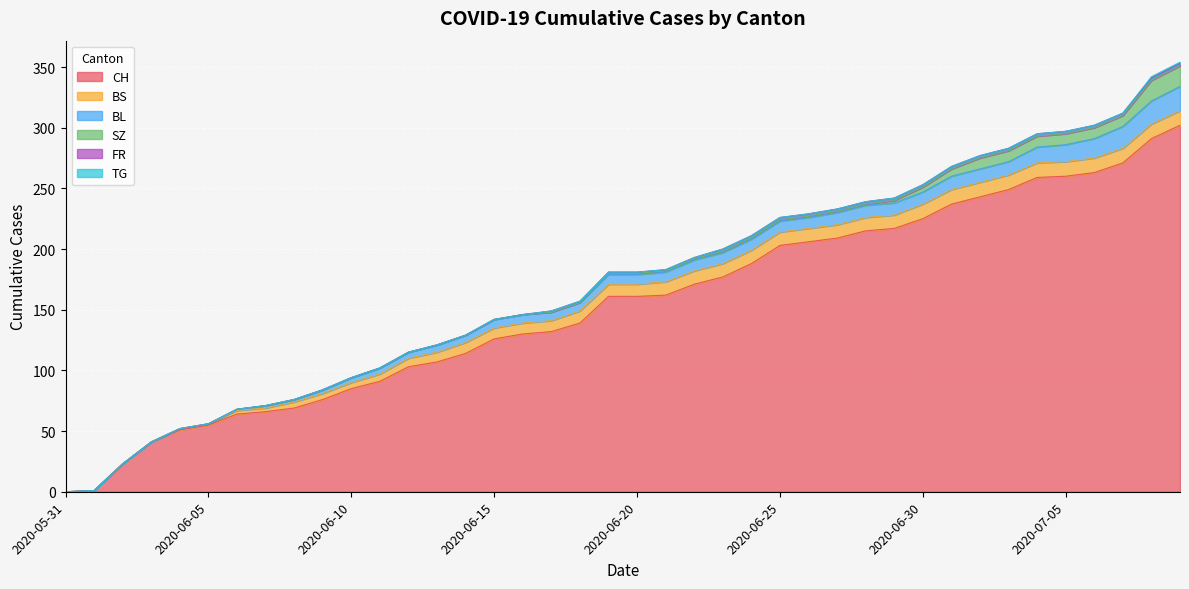

Is it true that BL equals 9 at 2020-06-22?

True